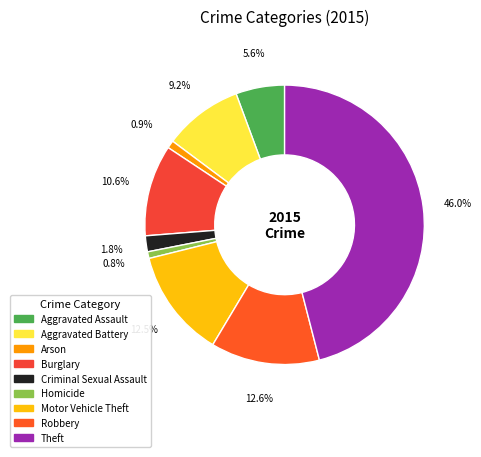

To the nearest percent, what is the combined percentage of Arson and Theft?

47%